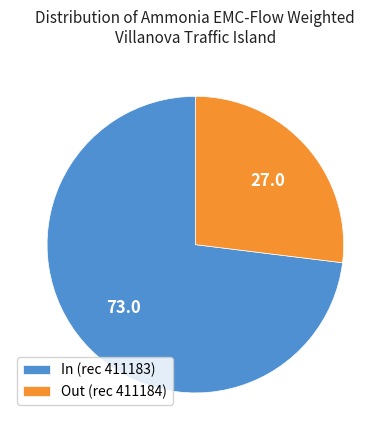

Rank the categories by value from highest to lowest.

In (rec 411183), Out (rec 411184)